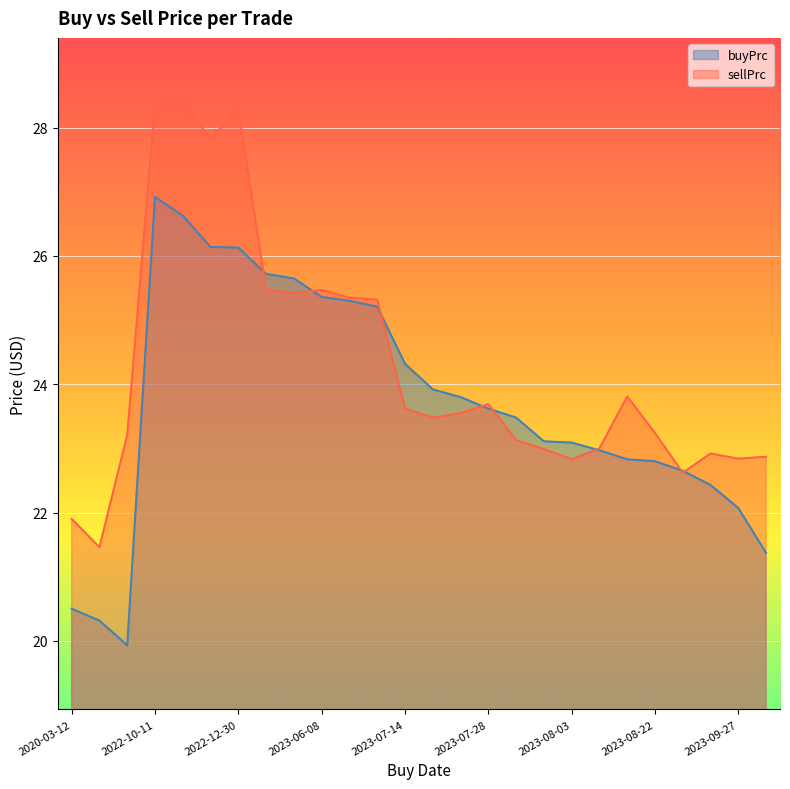

List the labels in order of sellPrc value, smallest first.

2020-03-16, 2020-03-12, 2023-09-21, 2023-08-03, 2023-09-27, 2023-10-02, 2023-09-26, 2023-08-02, 2023-08-04, 2023-07-31, 2020-03-23, 2023-08-22, 2023-07-17, 2023-07-18, 2023-07-14, 2023-07-28, 2023-08-18, 2023-06-26, 2023-06-09, 2023-06-01, 2023-06-08, 2023-05-31, 2022-12-28, 2022-12-30, 2022-10-11, 2022-10-12